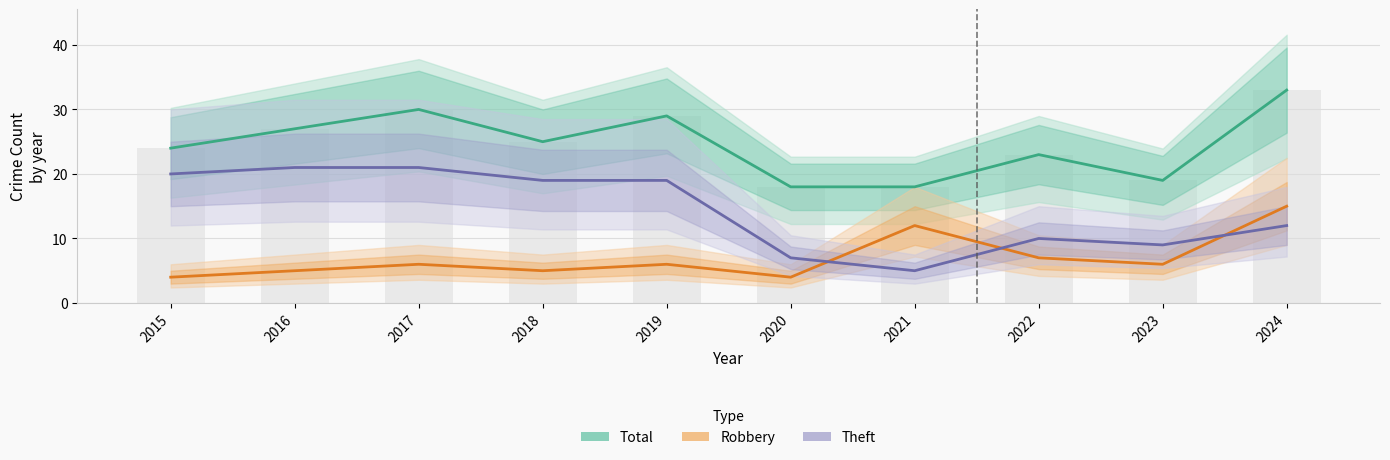

What is the greatest value displayed?

33